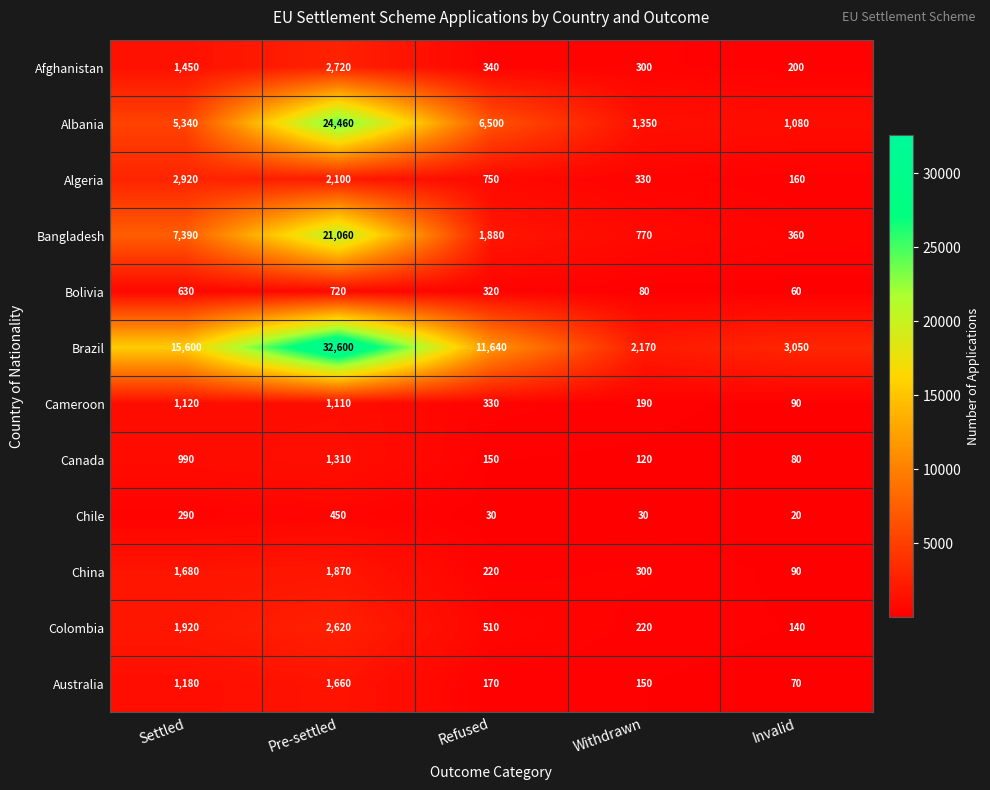

What is the sum of all Brazil values?

65060